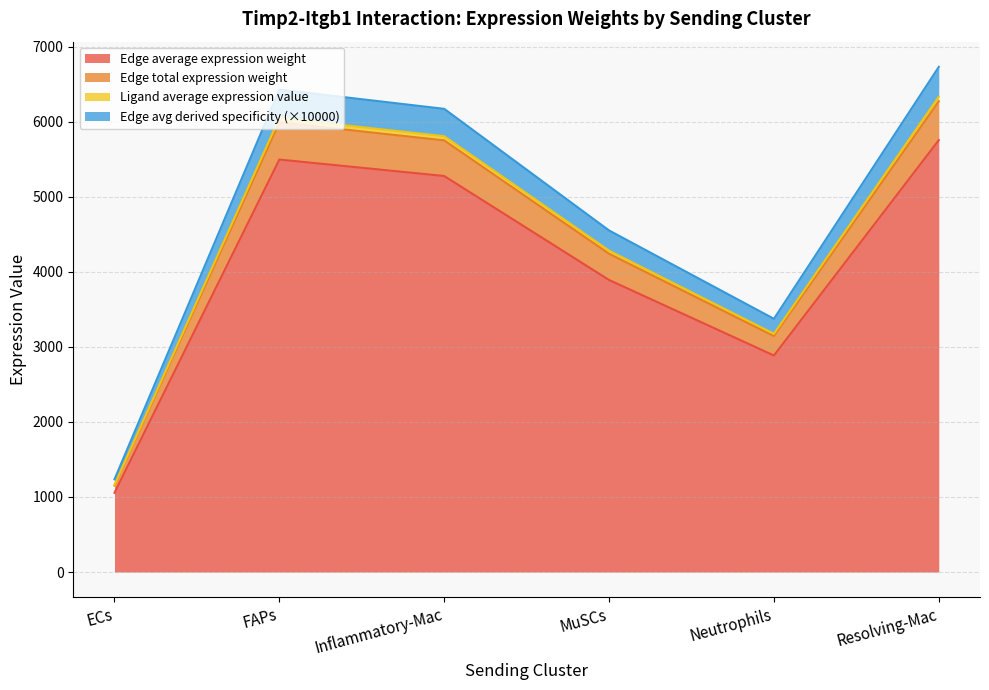

What is the maximum value for Edge average expression weight?

5752.6